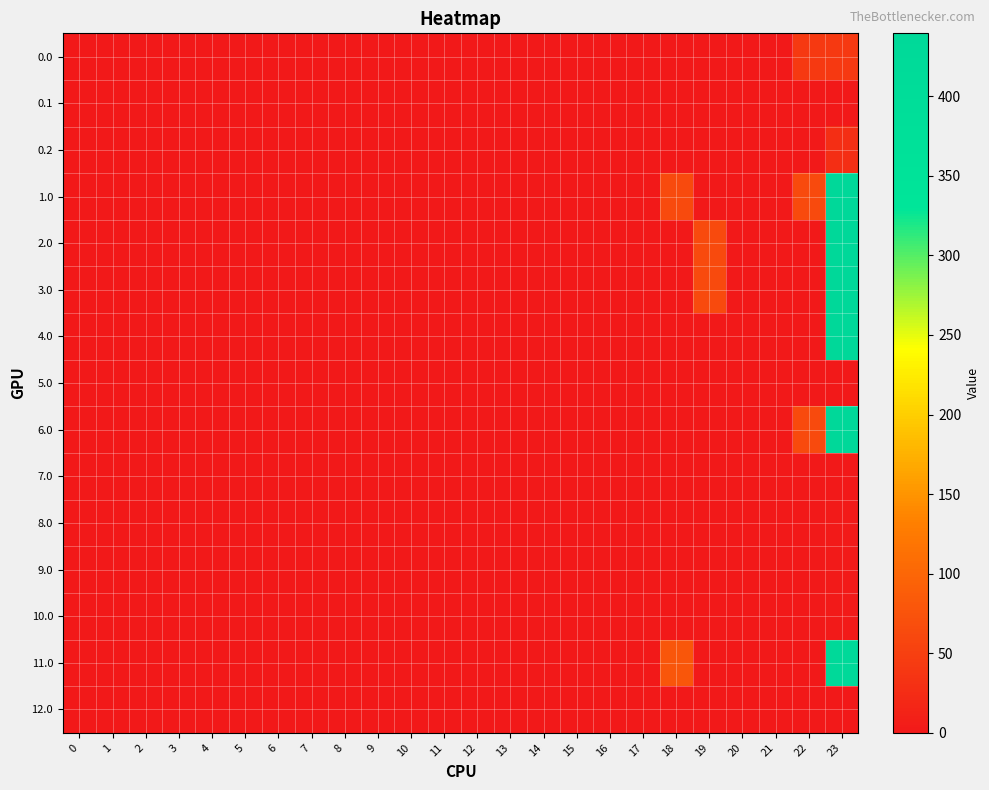

At how many categories does at least one series exceed 315?

1